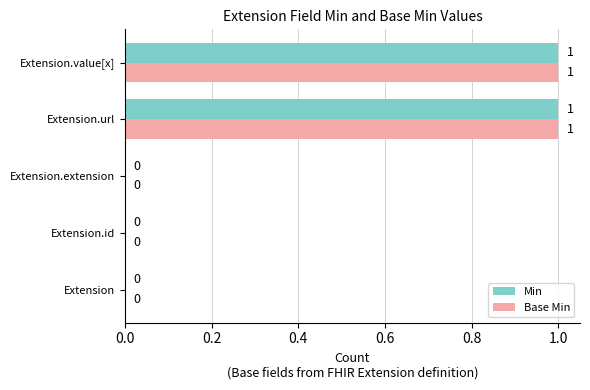

Is it true that Min equals 1 at Extension.url?

True